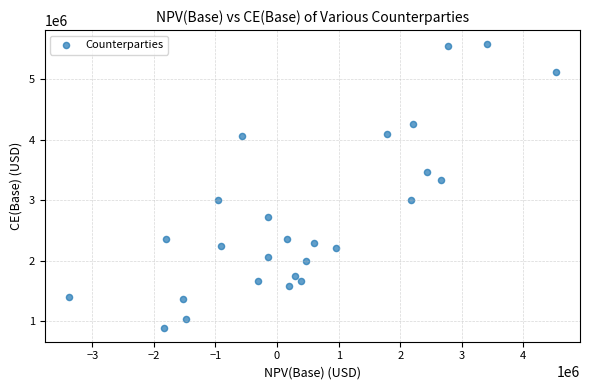

What is the range of X values (max minus min)?

7903174.5